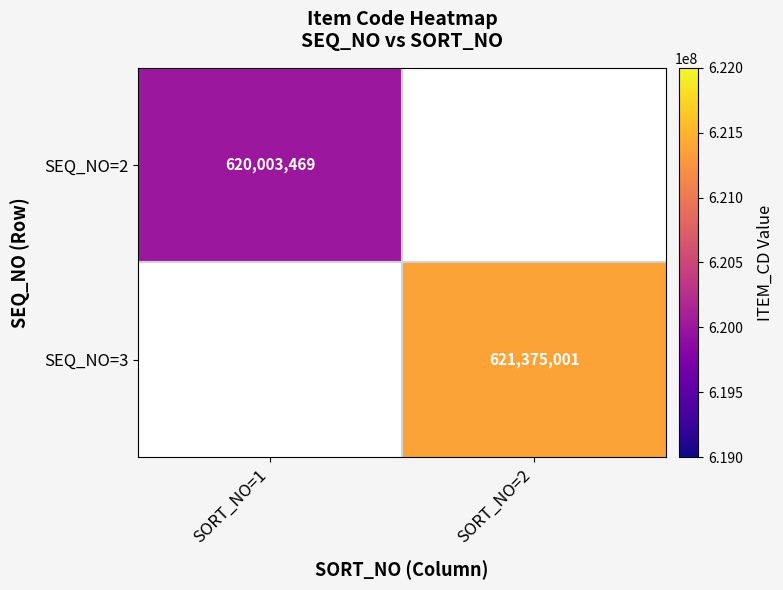

Is the value of SEQ_NO=2 at SORT_NO=1 greater than the value of SEQ_NO=3 at SORT_NO=2?

No